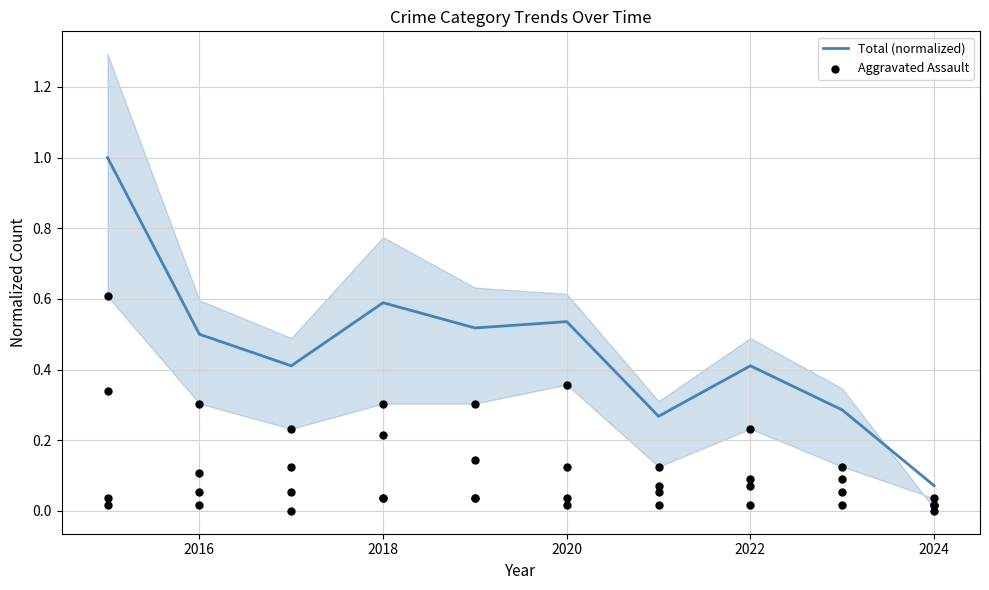

Which series has the largest total across all categories?

Total (normalized)